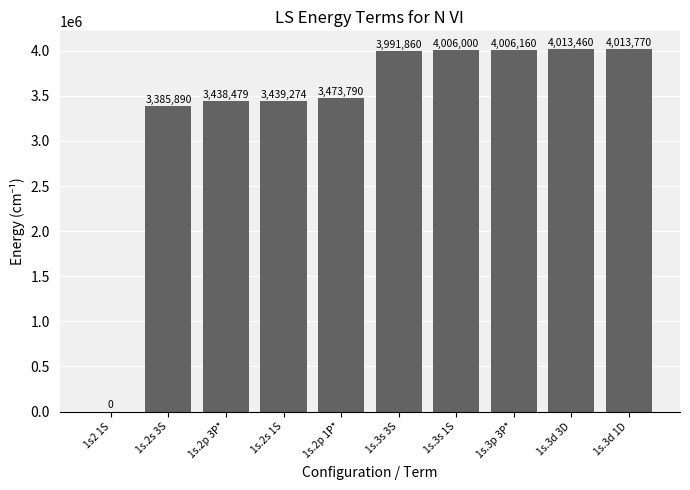

True or false: the data shows 4874527 at 1s.2s 3S.

False